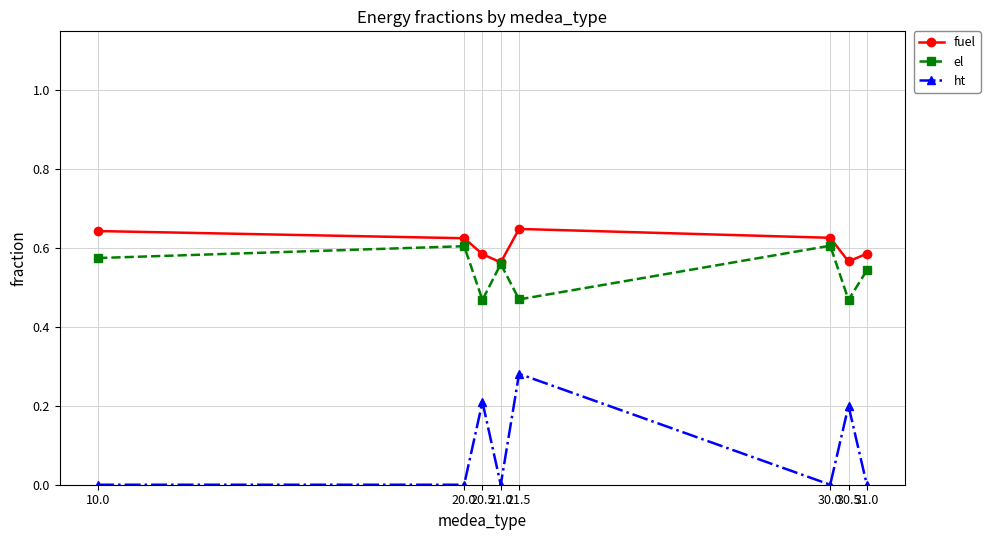

At 21.5, list the series in order from smallest to largest.

ht, el, fuel